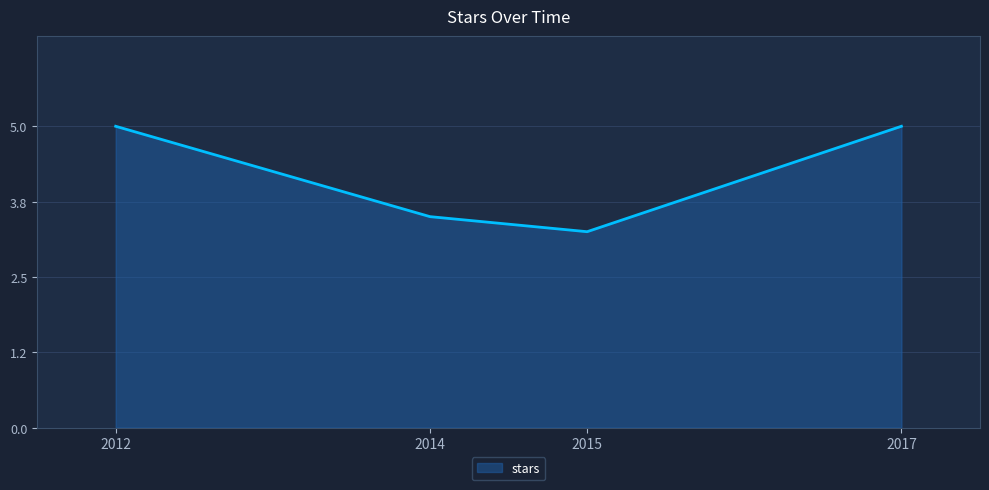

Which label corresponds to the smallest value in the chart?

2015